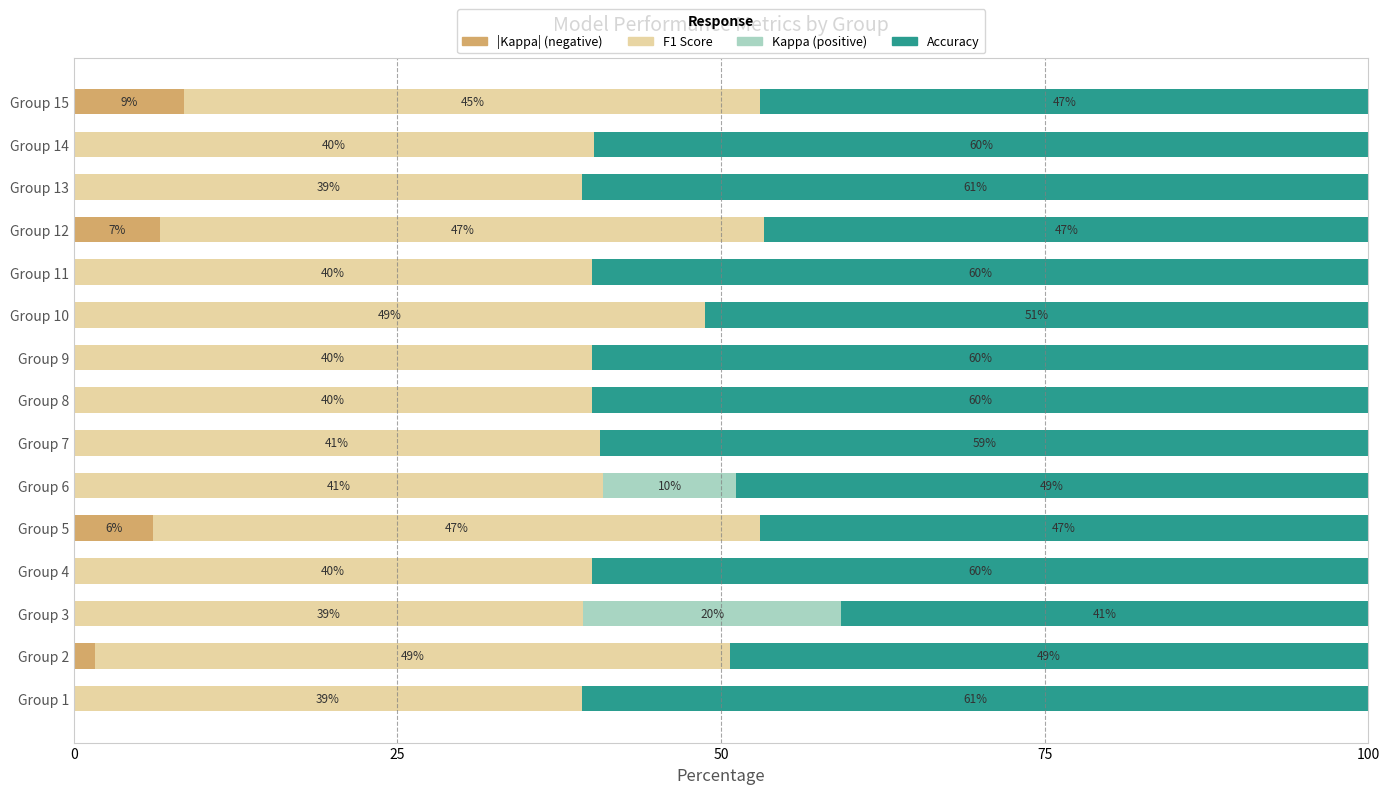

What is the total value across all series at Group 11?

100.0